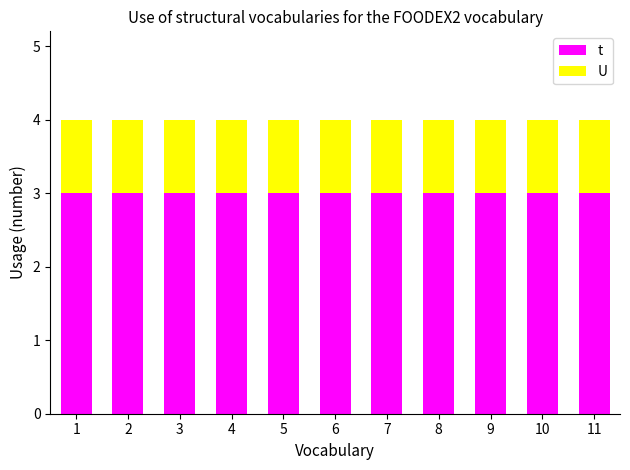

What are all the series names shown in the legend?

t, U